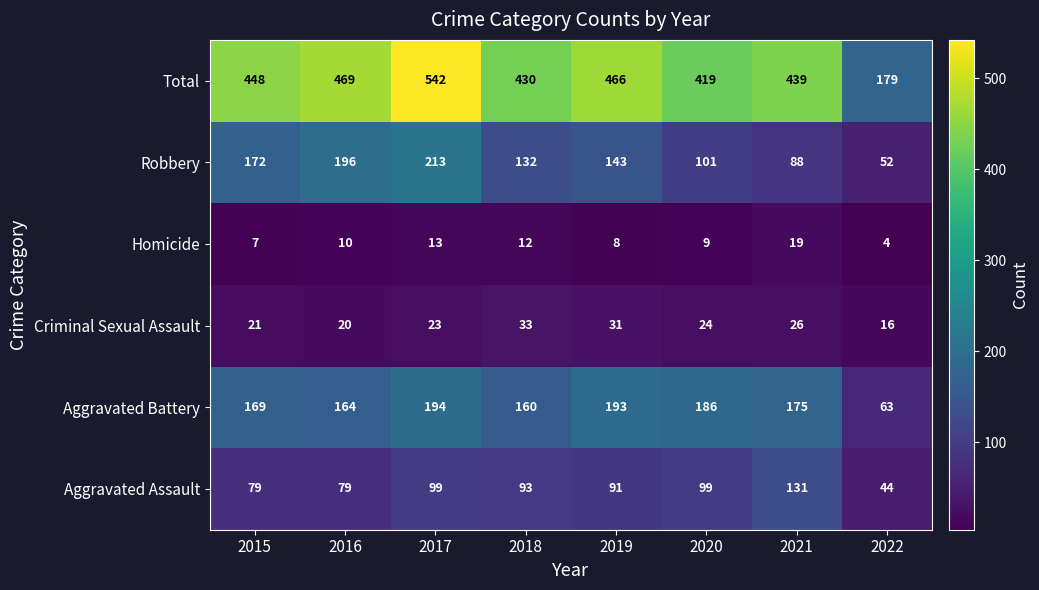

Is it true that Criminal Sexual Assault equals 21 at 2015?

True